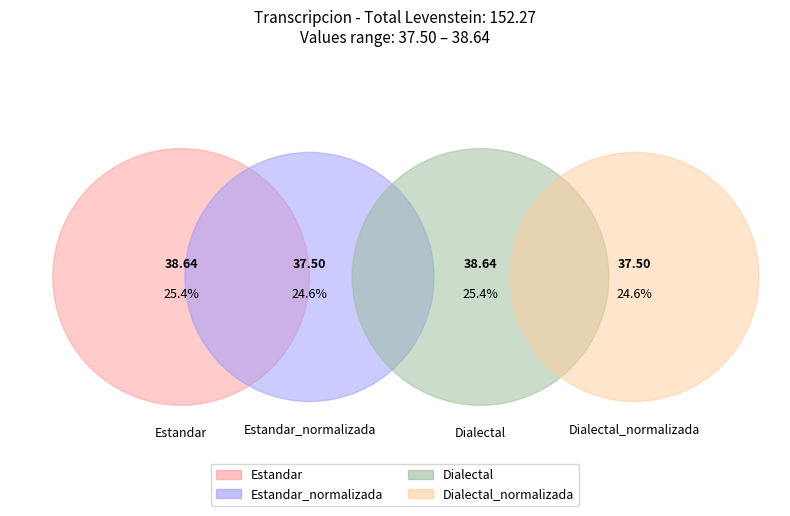

Which category has the biggest portion of the pie?

Estandar